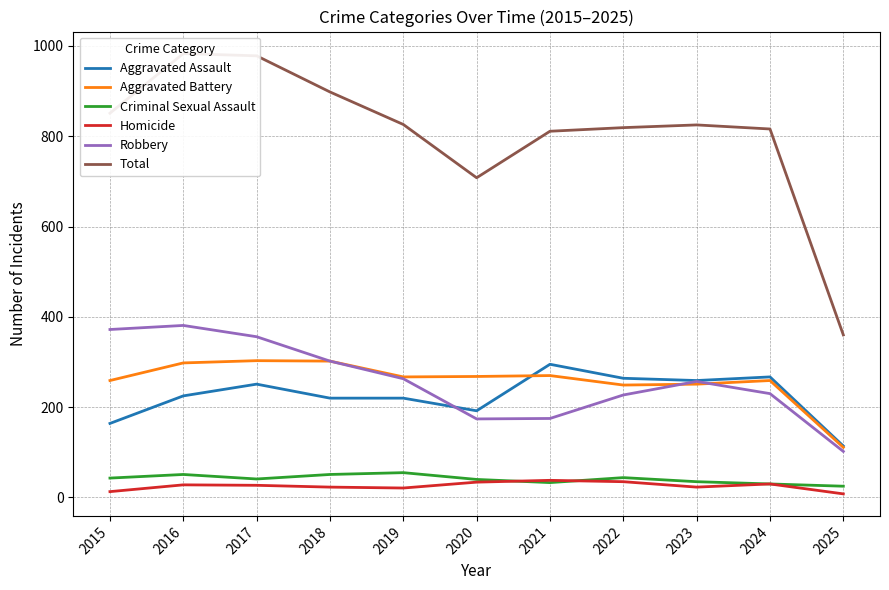

Reading right to left, list all the values displayed in this chart.

Aggravated Assault: 2025=114	2024=267	2023=259	2022=264	2021=295	2020=192	2019=220	2018=220	2017=251	2016=225	2015=164
Aggravated Battery: 2025=111	2024=259	2023=251	2022=249	2021=270	2020=268	2019=267	2018=302	2017=303	2016=298	2015=259
Criminal Sexual Assault: 2025=25	2024=30	2023=35	2022=44	2021=33	2020=40	2019=55	2018=51	2017=41	2016=51	2015=43
Homicide: 2025=8	2024=30	2023=23	2022=35	2021=38	2020=34	2019=21	2018=23	2017=27	2016=28	2015=13
Robbery: 2025=102	2024=230	2023=257	2022=227	2021=175	2020=174	2019=263	2018=302	2017=356	2016=381	2015=372
Total: 2025=360	2024=816	2023=825	2022=819	2021=811	2020=708	2019=826	2018=898	2017=978	2016=983	2015=851